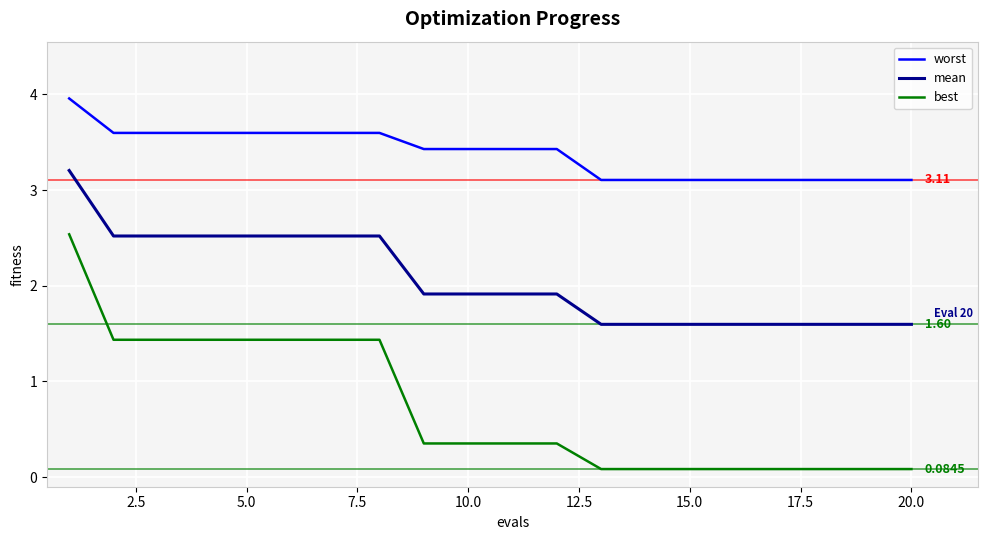

What is the difference between the maximum and minimum values in the mean series?

1.6